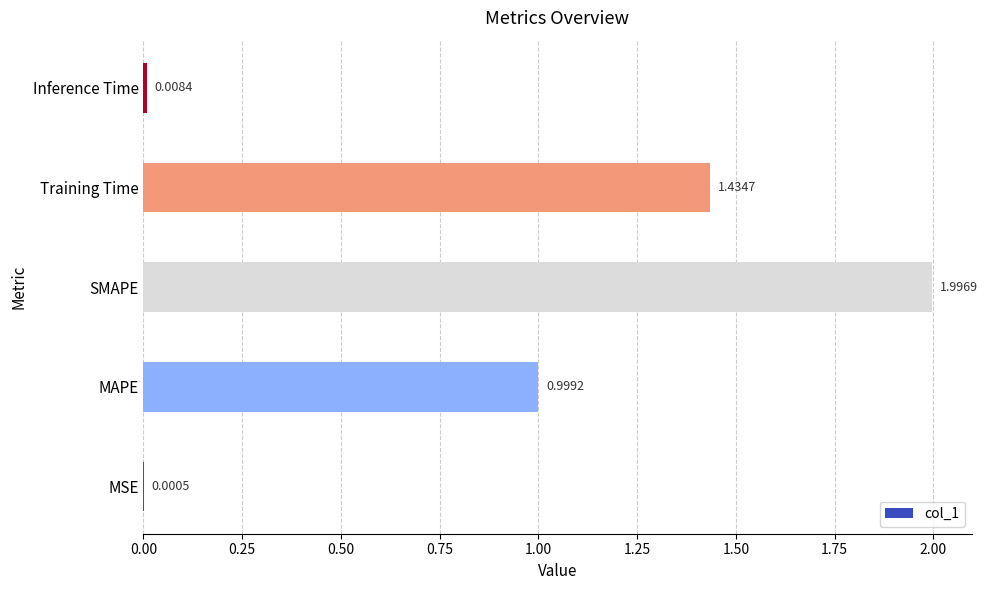

What is the change in value from MAPE to SMAPE?

+1.0